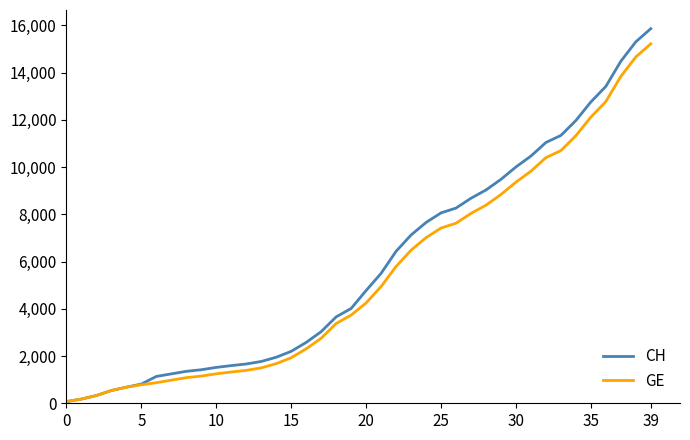

What is the maximum value shown in the chart?

15861